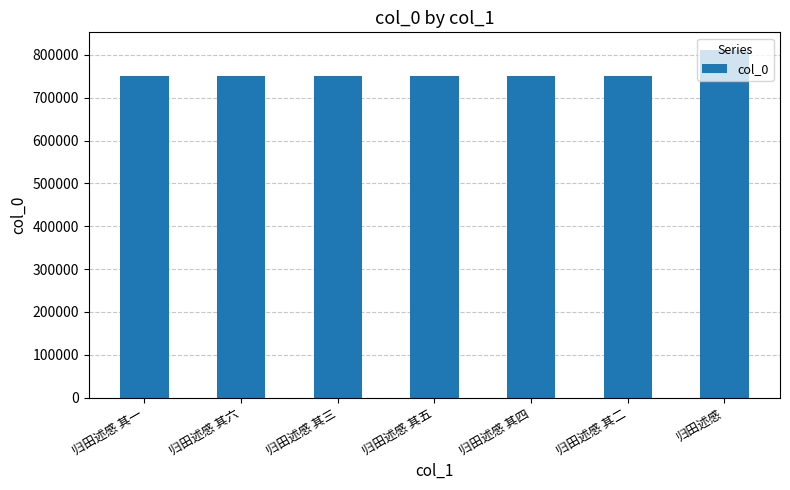

What is the smallest value displayed?

749945